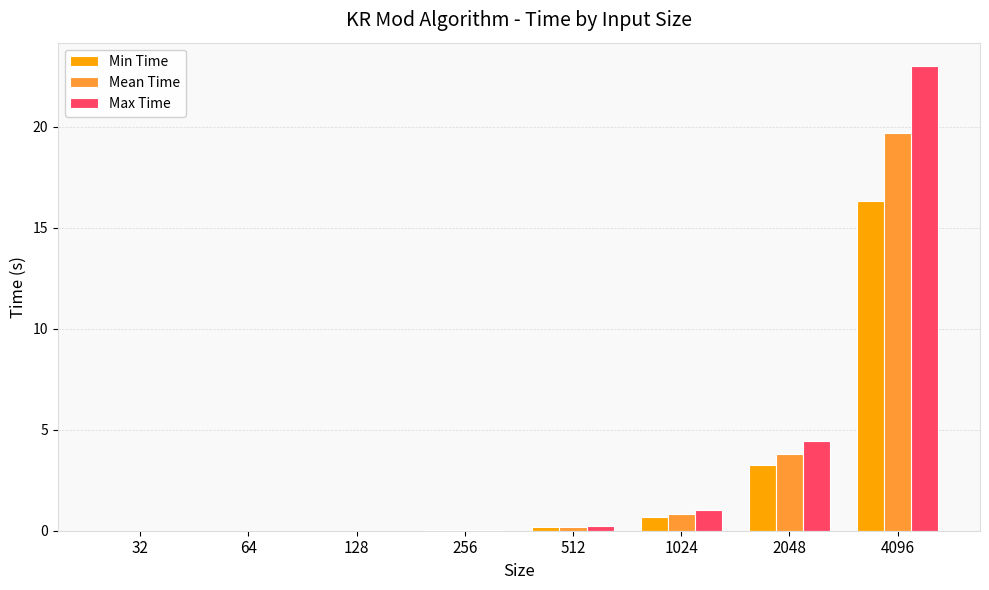

How many groups of bars are there?

8